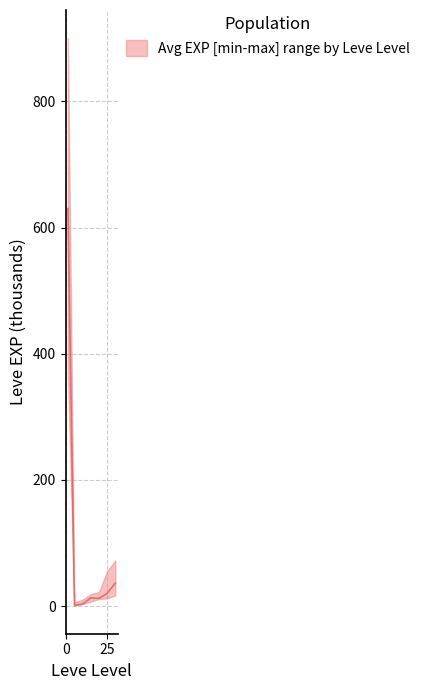

True or false: lower and median cross at least once.

False